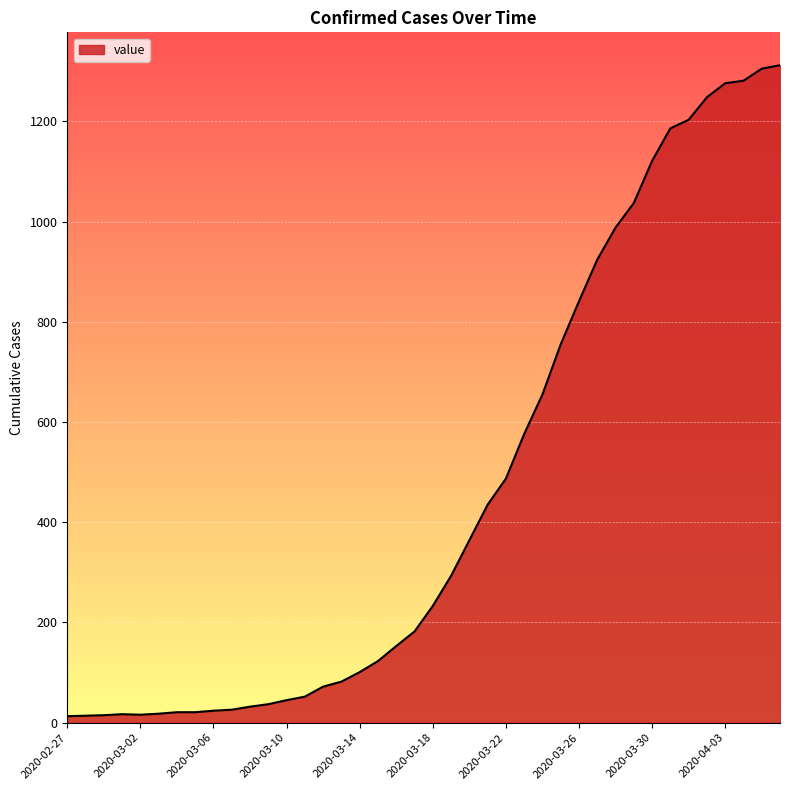

What is the difference between the maximum and minimum values?

1299